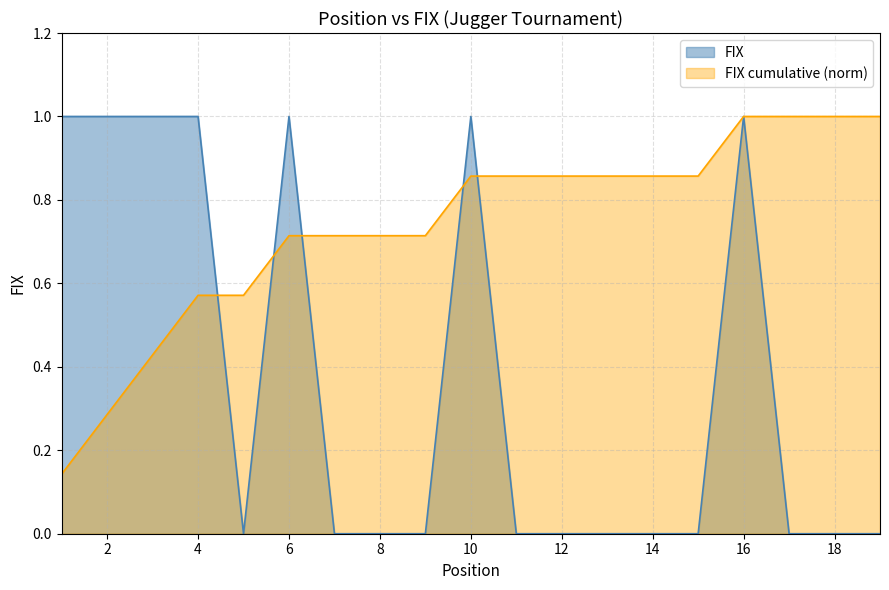

How many points are lower than both their immediate neighbors (excluding endpoints)?

1